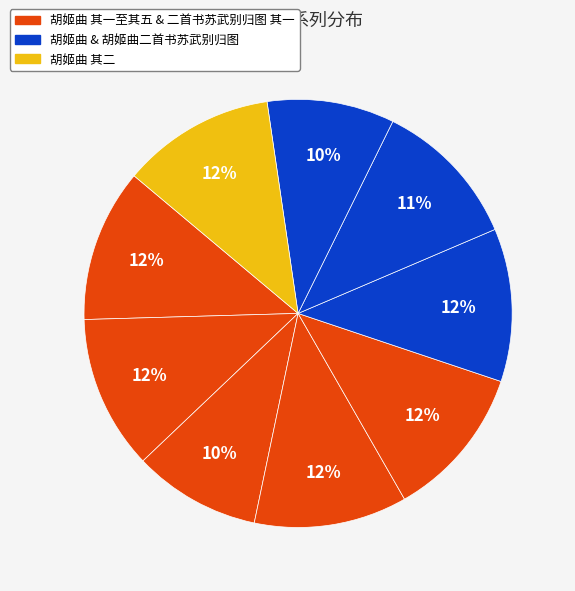

How many segments does this pie chart have?

9